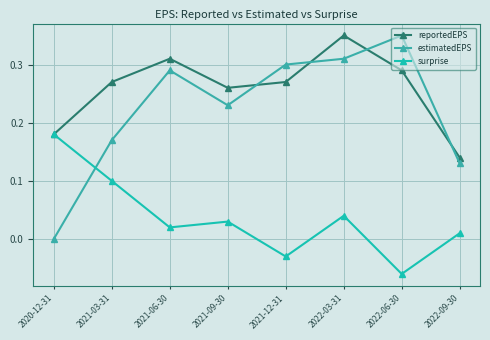

True or false: reportedEPS has a value of 0.3 at 2021-06-30.

True